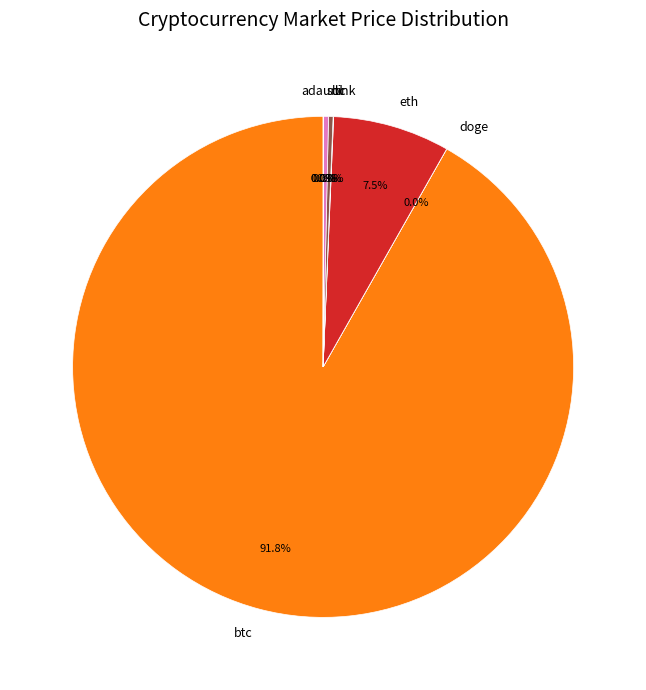

Is the sum of btc and ltc greater than half?

Yes